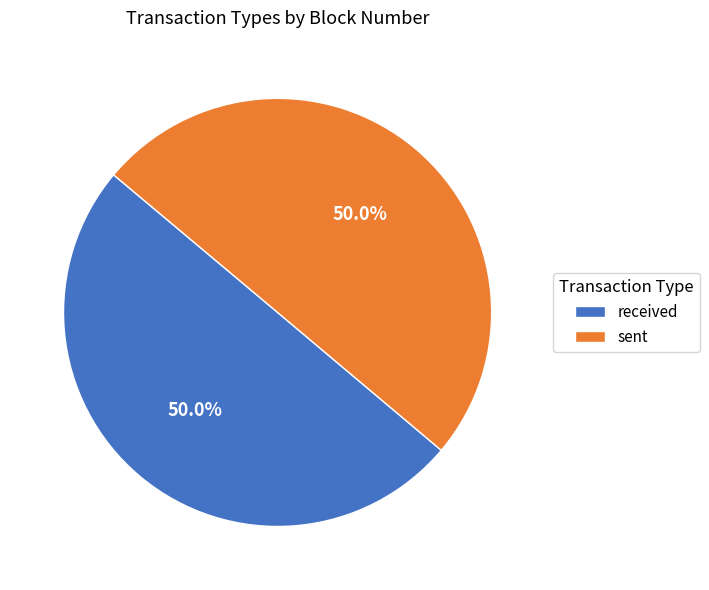

To the nearest percent, what percentage of the pie is sent?

50%